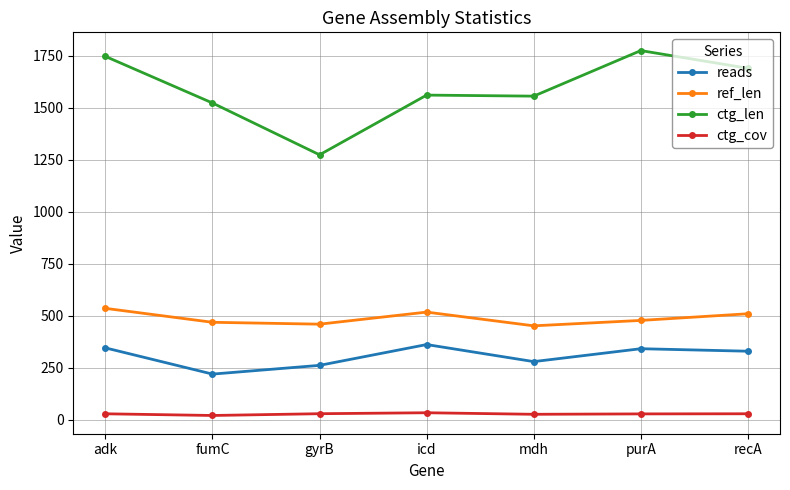

What is the label of the 6th point from the right?

fumC